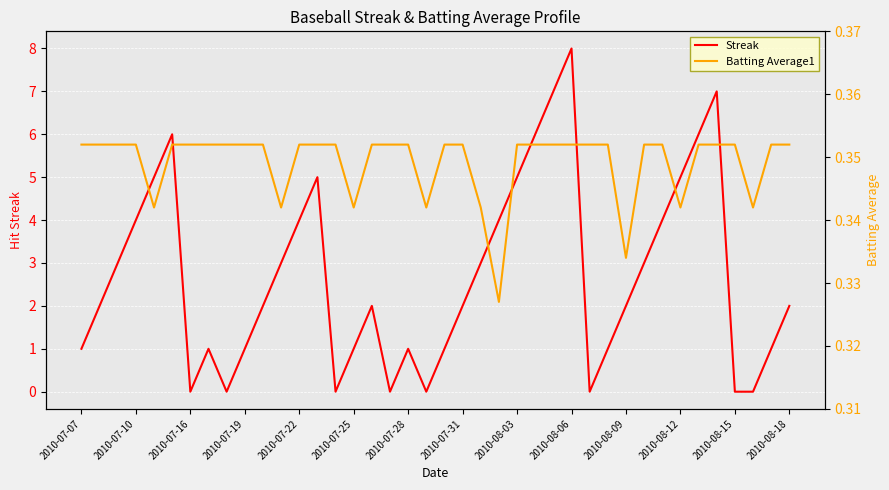

Where is the first local minimum for Streak?

2010-07-16